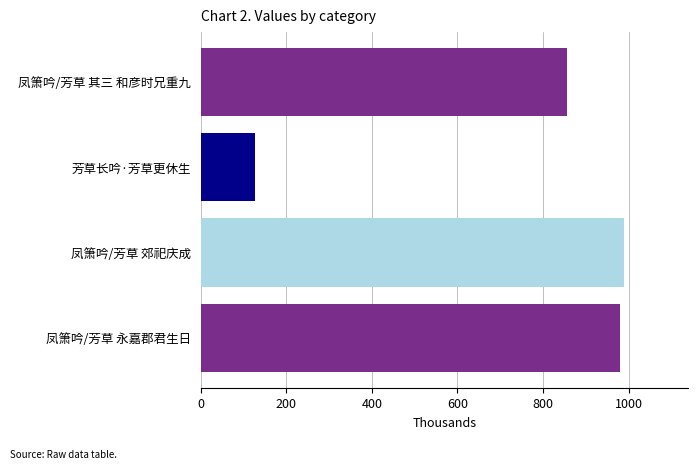

The value at 凤箫吟/芳草 其三 和彦时兄重九 is 856.5. True or false?

True